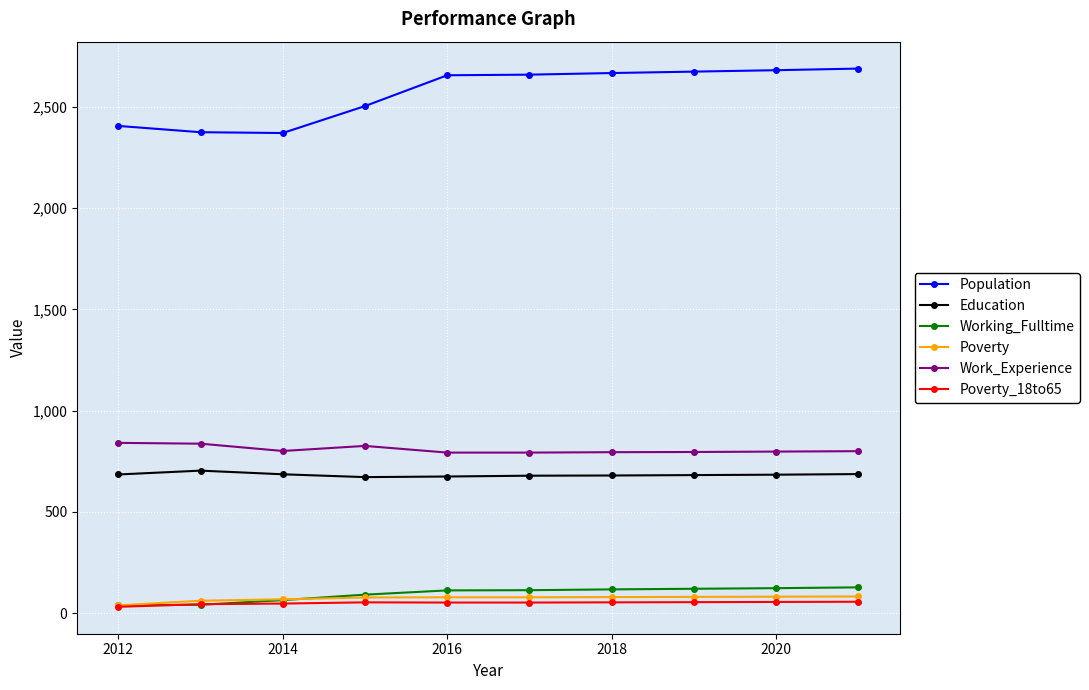

What is the difference between the maximum and second lowest values in the Education series?

29